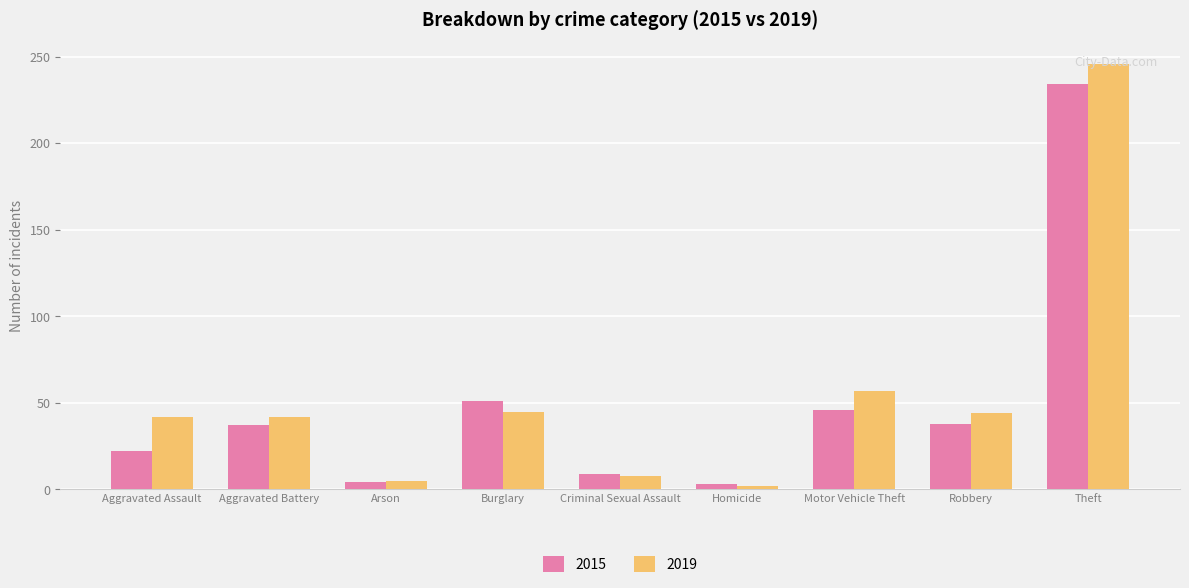

The 2015 series shows 22 at Aggravated Assault. True or false?

True